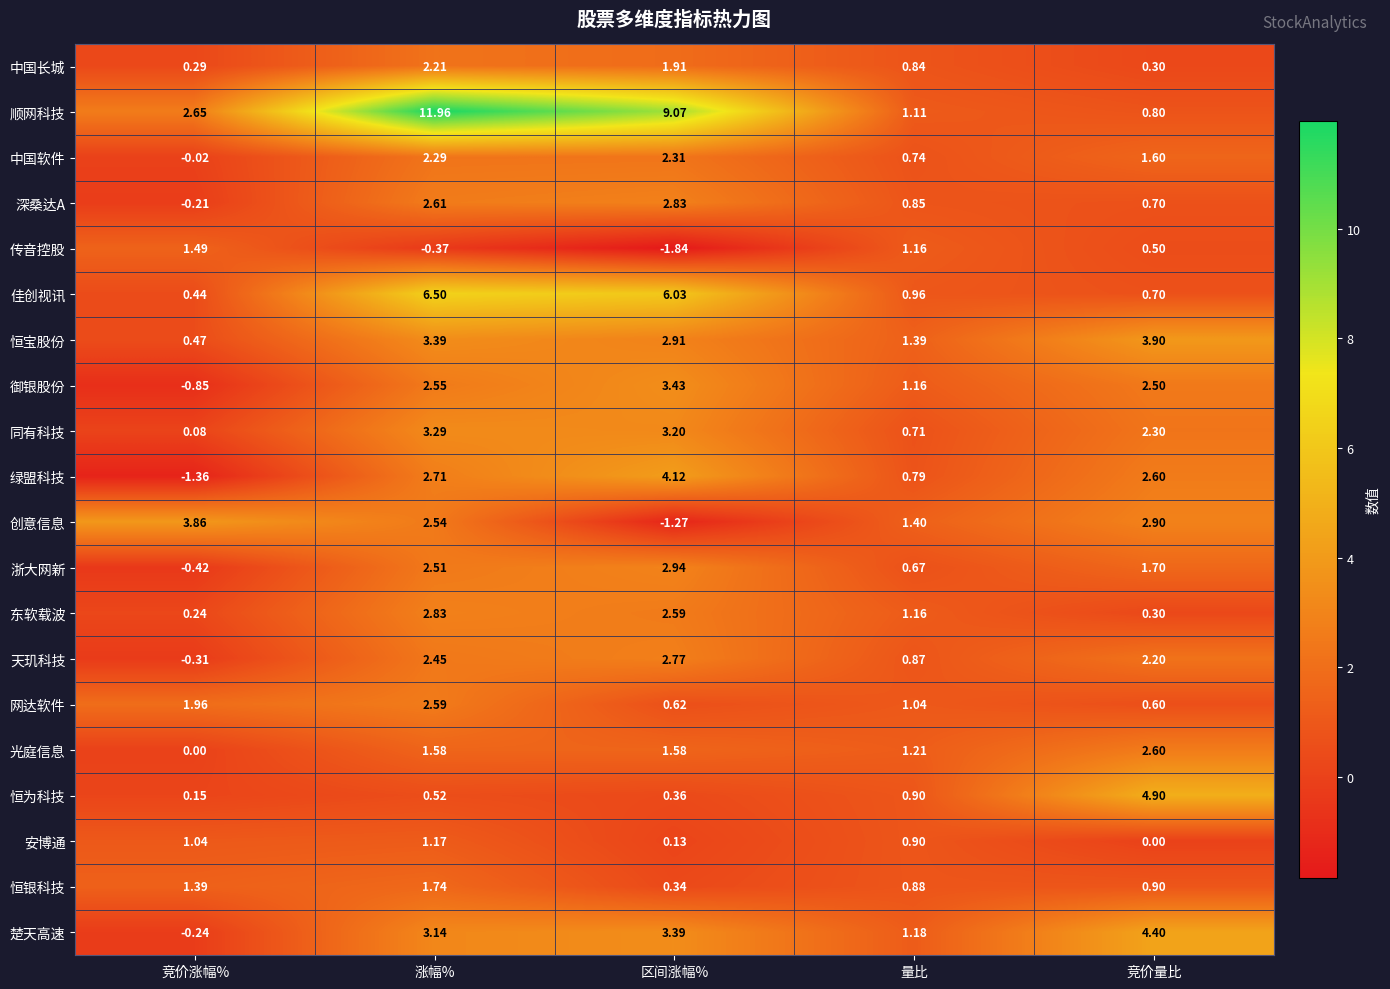

Which label corresponds to the smallest value in the chart?

区间涨幅%